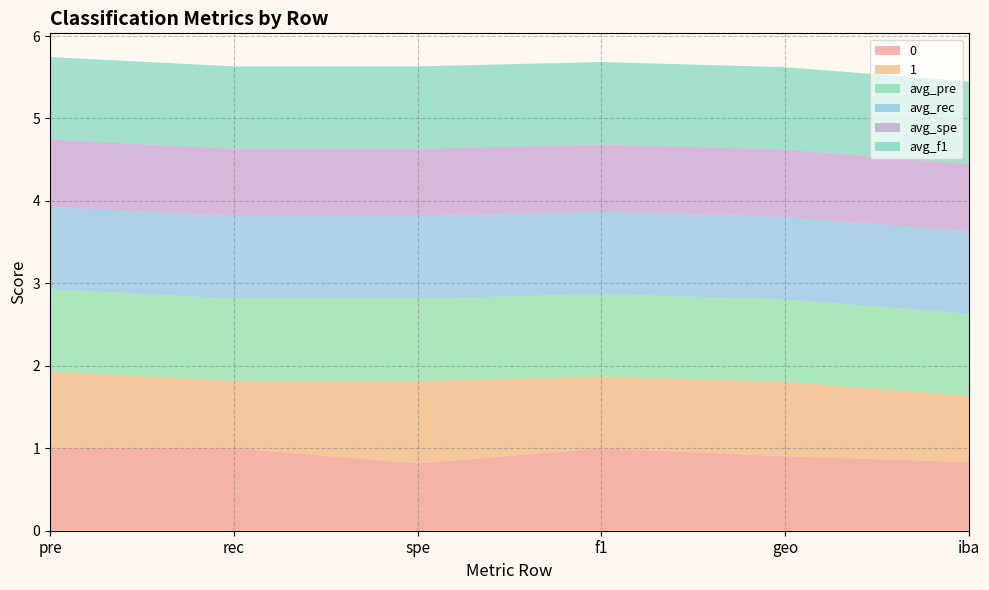

Reading left to right, what are all the values shown in this chart?

0: 1.0	1.0	0.8	1.0	0.9	0.8
1: 0.9	0.8	1.0	0.9	0.9	0.8
avg_pre: 1.0	1.0	1.0	1.0	1.0	1.0
avg_rec: 1.0	1.0	1.0	1.0	1.0	1.0
avg_spe: 0.8	0.8	0.8	0.8	0.8	0.8
avg_f1: 1.0	1.0	1.0	1.0	1.0	1.0